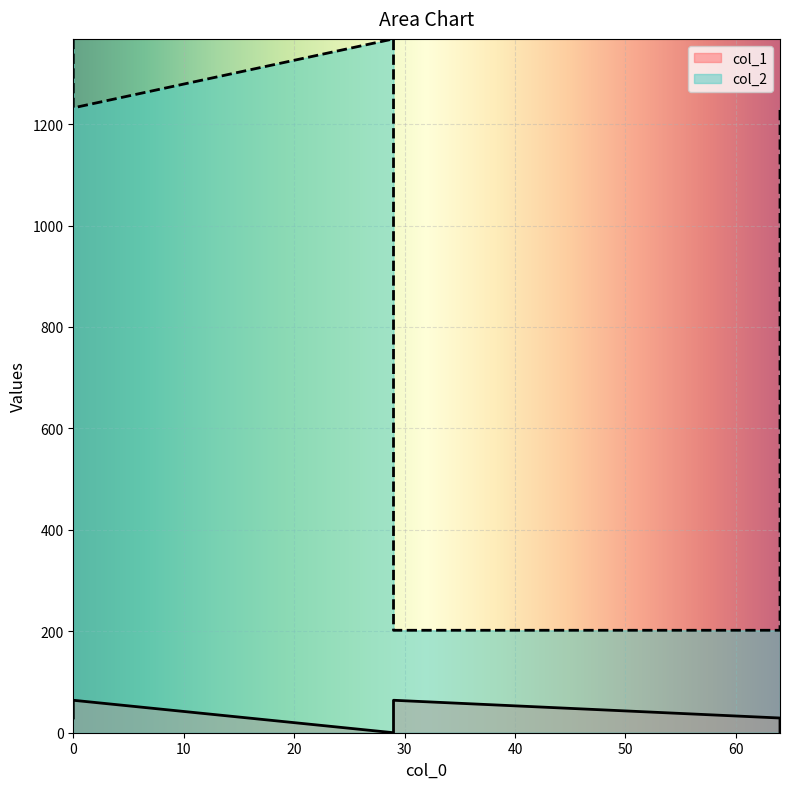

True or false: col_2 and col_1 cross at least once.

False